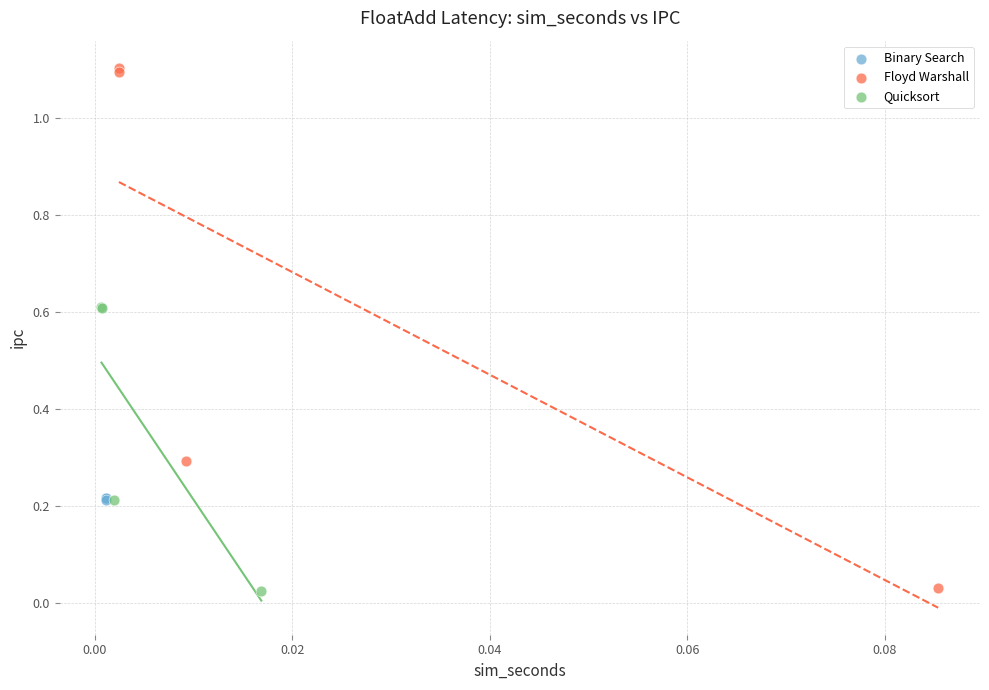

Which series reaches the maximum Y coordinate?

Floyd Warshall